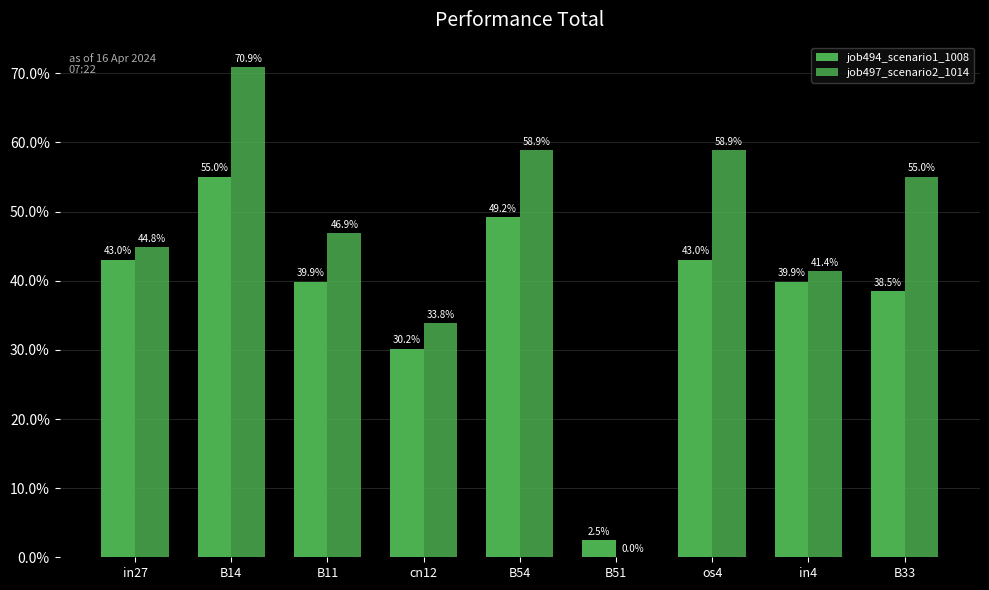

Are the bars horizontal?

No